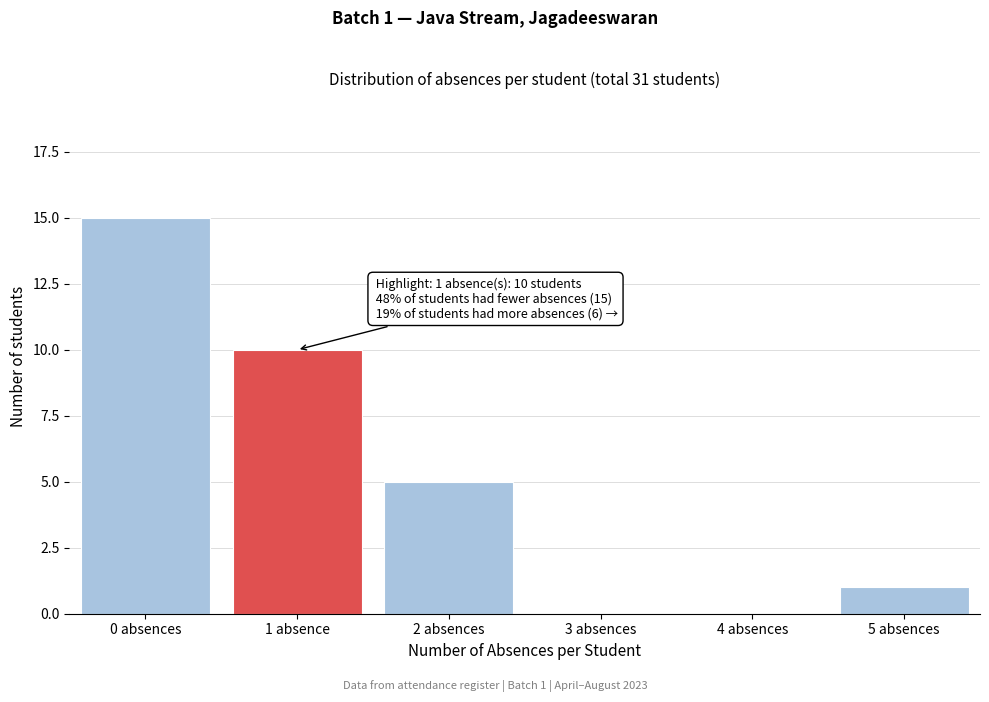

Reading left to right, list all the values displayed in this chart.

0 absences=15	1 absence=10	2 absences=5	3 absences=0	4 absences=0	5 absences=1